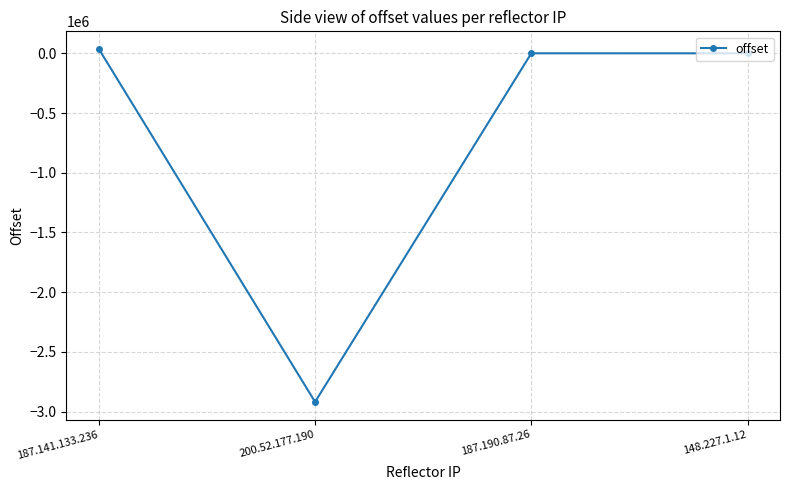

At which category does the data reach its first local valley?

200.52.177.190